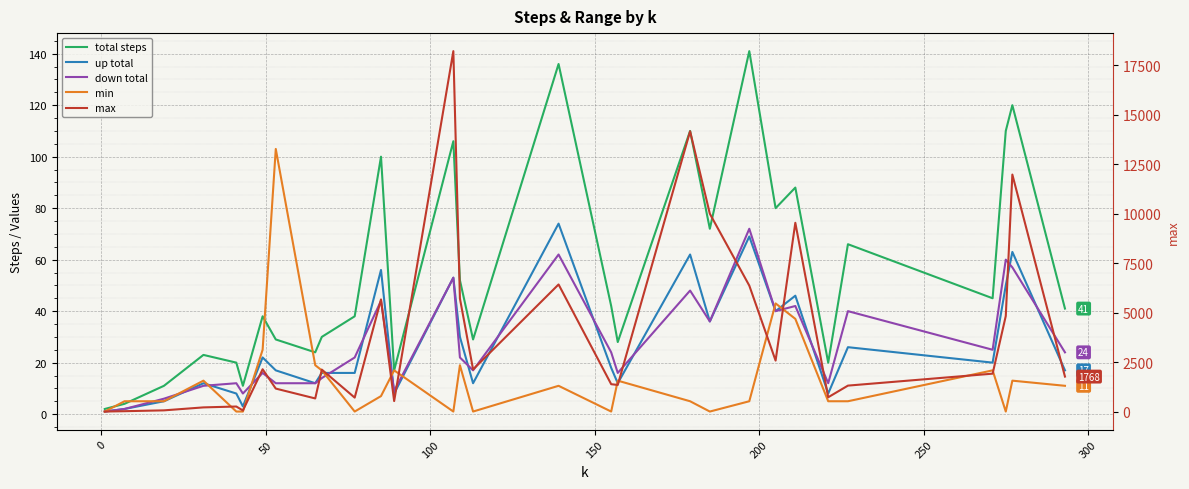

What is the label of the 28th point from the right?

50